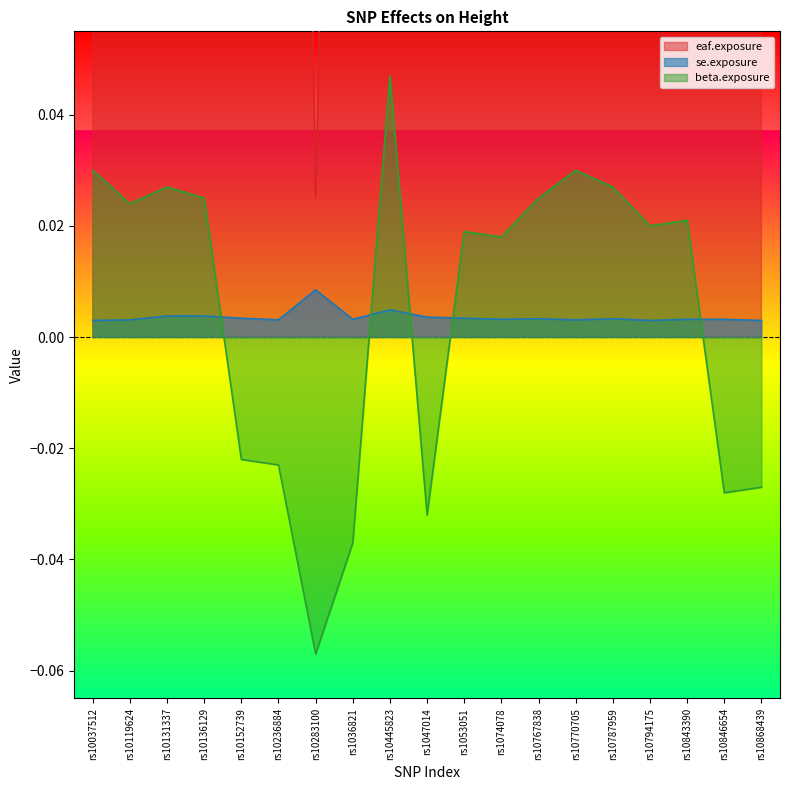

How many interior local valleys does the eaf.exposure series have?

4